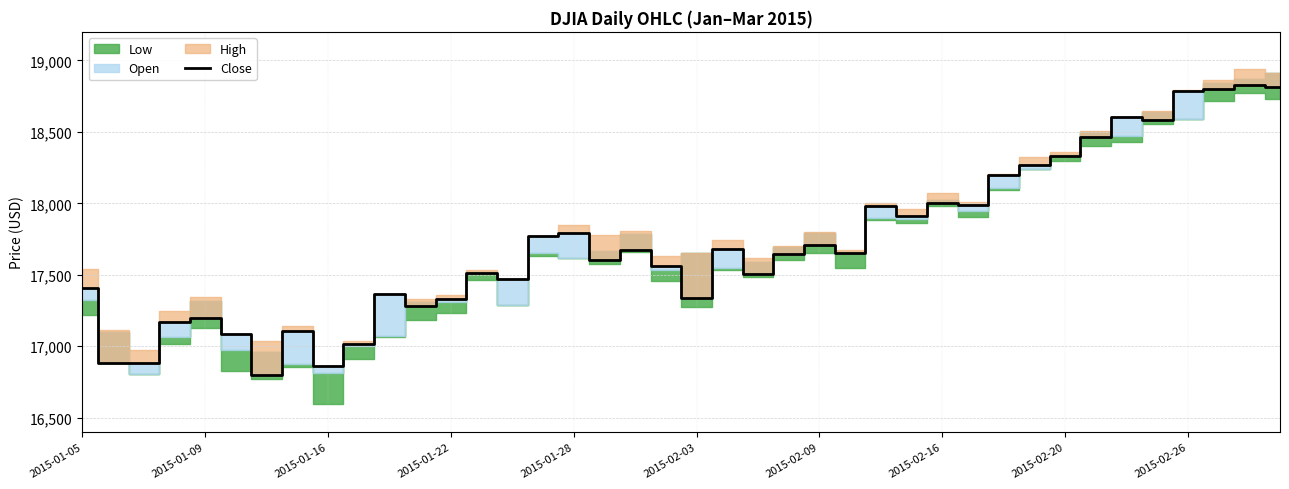

Read the value at 39.

18815.2